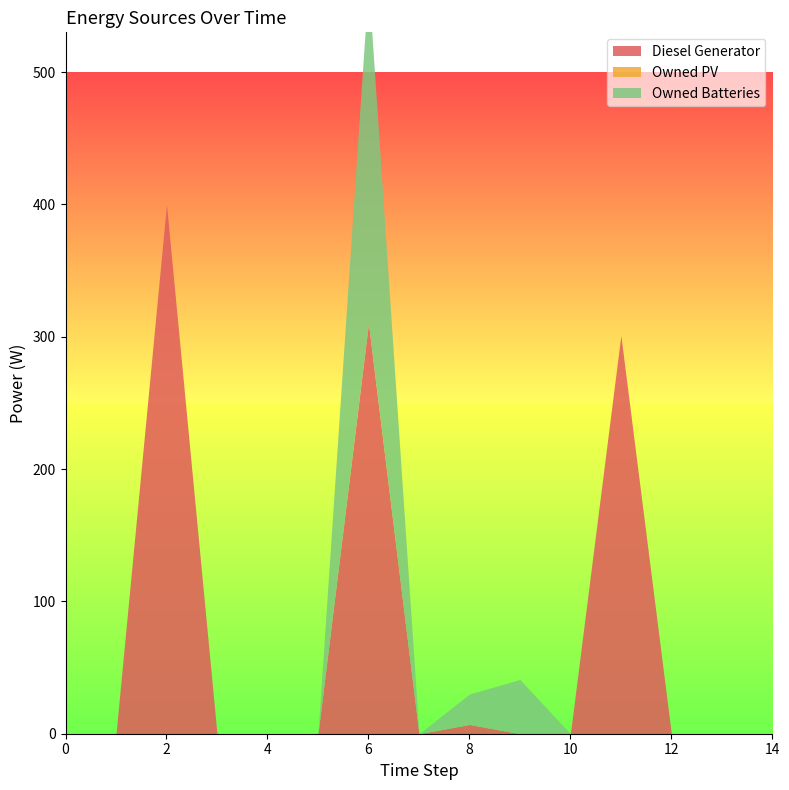

List the labels in order of Owned PV value, smallest first.

0, 1, 2, 3, 4, 5, 6, 7, 8, 9, 10, 11, 12, 13, 14